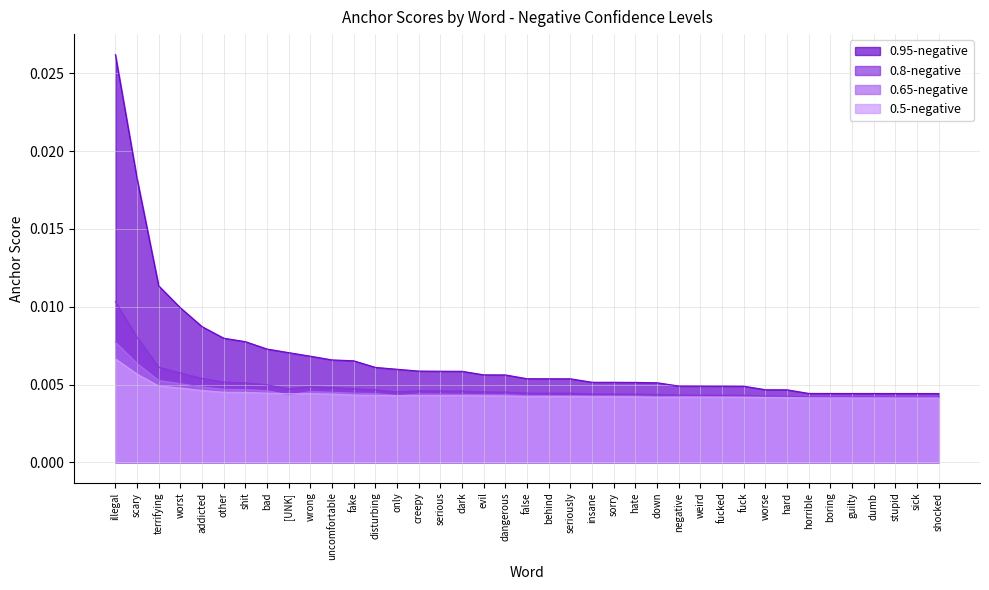

Which series has the largest total across all categories?

0.95-negative